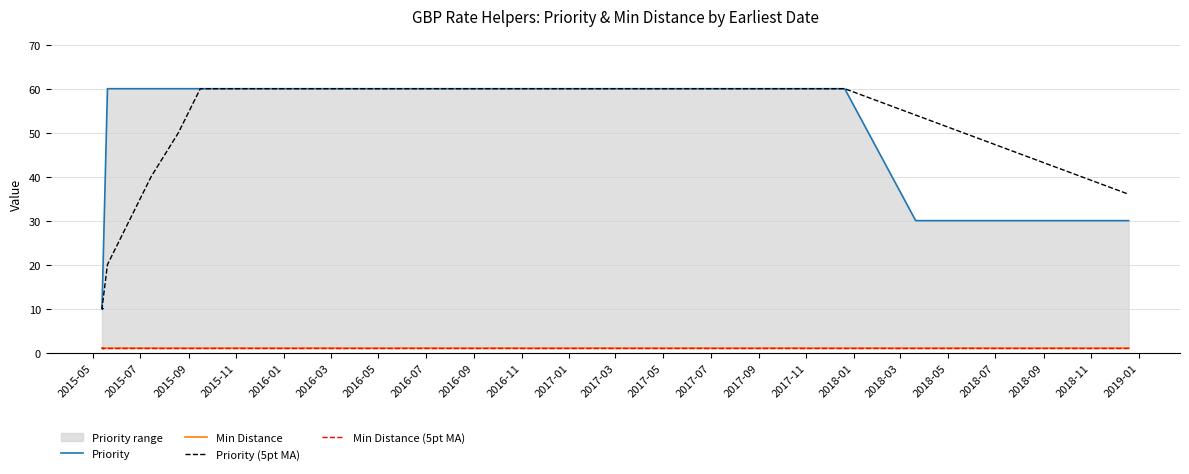

The value of Priority at 32 is 20. True or false?

False